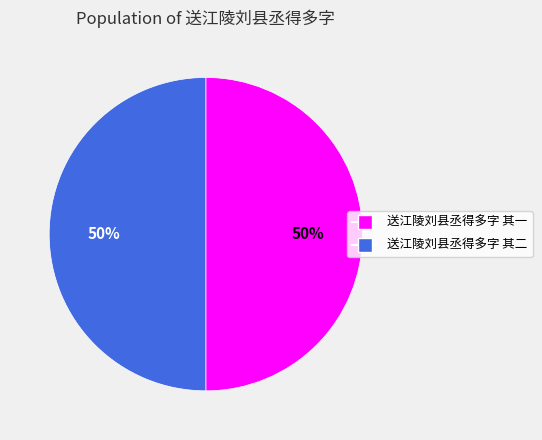

Is it true that 送江陵刘县丞得多字 其一 is 64% of the pie?

False